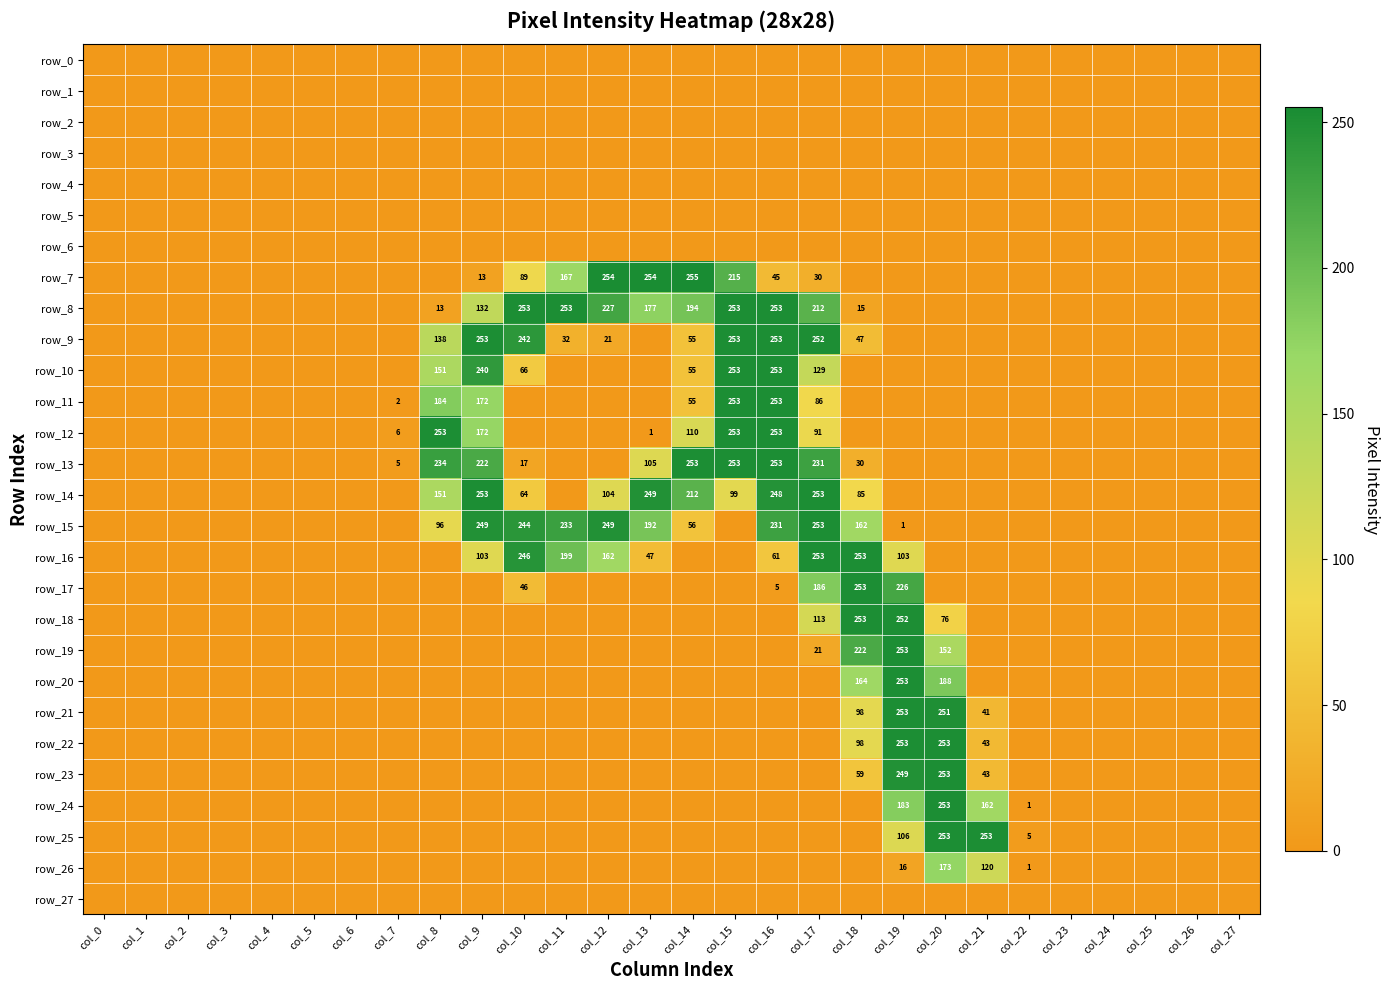

Reading left to right, extract all data points from this chart.

row_0: 0	0	0	0	0	0	0	0	0	0	0	0	0	0	0	0	0	0	0	0	0	0	0	0	0	0	0	0
row_1: 0	0	0	0	0	0	0	0	0	0	0	0	0	0	0	0	0	0	0	0	0	0	0	0	0	0	0	0
row_2: 0	0	0	0	0	0	0	0	0	0	0	0	0	0	0	0	0	0	0	0	0	0	0	0	0	0	0	0
row_3: 0	0	0	0	0	0	0	0	0	0	0	0	0	0	0	0	0	0	0	0	0	0	0	0	0	0	0	0
row_4: 0	0	0	0	0	0	0	0	0	0	0	0	0	0	0	0	0	0	0	0	0	0	0	0	0	0	0	0
row_5: 0	0	0	0	0	0	0	0	0	0	0	0	0	0	0	0	0	0	0	0	0	0	0	0	0	0	0	0
row_6: 0	0	0	0	0	0	0	0	0	0	0	0	0	0	0	0	0	0	0	0	0	0	0	0	0	0	0	0
row_7: 0	0	0	0	0	0	0	0	0	13	89	167	254	254	255	215	45	30	0	0	0	0	0	0	0	0	0	0
row_8: 0	0	0	0	0	0	0	0	13	132	253	253	227	177	194	253	253	212	15	0	0	0	0	0	0	0	0	0
row_9: 0	0	0	0	0	0	0	0	138	253	242	32	21	0	55	253	253	252	47	0	0	0	0	0	0	0	0	0
row_10: 0	0	0	0	0	0	0	0	151	240	66	0	0	0	55	253	253	129	0	0	0	0	0	0	0	0	0	0
row_11: 0	0	0	0	0	0	0	2	184	172	0	0	0	0	55	253	253	86	0	0	0	0	0	0	0	0	0	0
row_12: 0	0	0	0	0	0	0	6	253	172	0	0	0	1	110	253	253	91	0	0	0	0	0	0	0	0	0	0
row_13: 0	0	0	0	0	0	0	5	234	222	17	0	0	105	253	253	253	231	30	0	0	0	0	0	0	0	0	0
row_14: 0	0	0	0	0	0	0	0	151	253	64	0	104	249	212	99	248	253	85	0	0	0	0	0	0	0	0	0
row_15: 0	0	0	0	0	0	0	0	96	249	244	233	249	192	56	0	231	253	162	1	0	0	0	0	0	0	0	0
row_16: 0	0	0	0	0	0	0	0	0	103	246	199	162	47	0	0	61	253	253	103	0	0	0	0	0	0	0	0
row_17: 0	0	0	0	0	0	0	0	0	0	46	0	0	0	0	0	5	186	253	226	0	0	0	0	0	0	0	0
row_18: 0	0	0	0	0	0	0	0	0	0	0	0	0	0	0	0	0	113	253	252	76	0	0	0	0	0	0	0
row_19: 0	0	0	0	0	0	0	0	0	0	0	0	0	0	0	0	0	21	222	253	152	0	0	0	0	0	0	0
row_20: 0	0	0	0	0	0	0	0	0	0	0	0	0	0	0	0	0	0	164	253	188	0	0	0	0	0	0	0
row_21: 0	0	0	0	0	0	0	0	0	0	0	0	0	0	0	0	0	0	98	253	251	41	0	0	0	0	0	0
row_22: 0	0	0	0	0	0	0	0	0	0	0	0	0	0	0	0	0	0	98	253	253	43	0	0	0	0	0	0
row_23: 0	0	0	0	0	0	0	0	0	0	0	0	0	0	0	0	0	0	59	249	253	43	0	0	0	0	0	0
row_24: 0	0	0	0	0	0	0	0	0	0	0	0	0	0	0	0	0	0	0	183	253	162	1	0	0	0	0	0
row_25: 0	0	0	0	0	0	0	0	0	0	0	0	0	0	0	0	0	0	0	106	253	253	5	0	0	0	0	0
row_26: 0	0	0	0	0	0	0	0	0	0	0	0	0	0	0	0	0	0	0	16	173	120	1	0	0	0	0	0
row_27: 0	0	0	0	0	0	0	0	0	0	0	0	0	0	0	0	0	0	0	0	0	0	0	0	0	0	0	0